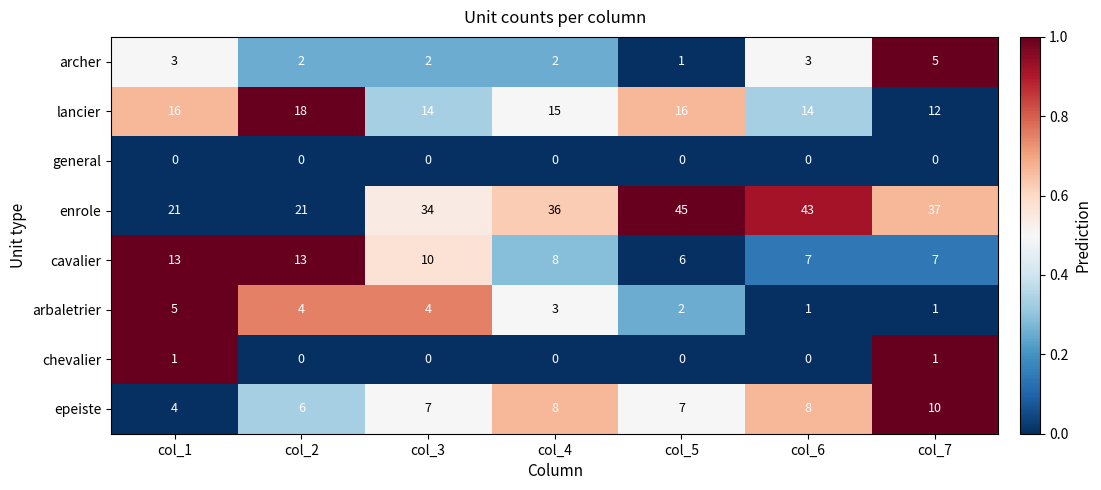

Which series has the largest range (max minus min)?

enrole